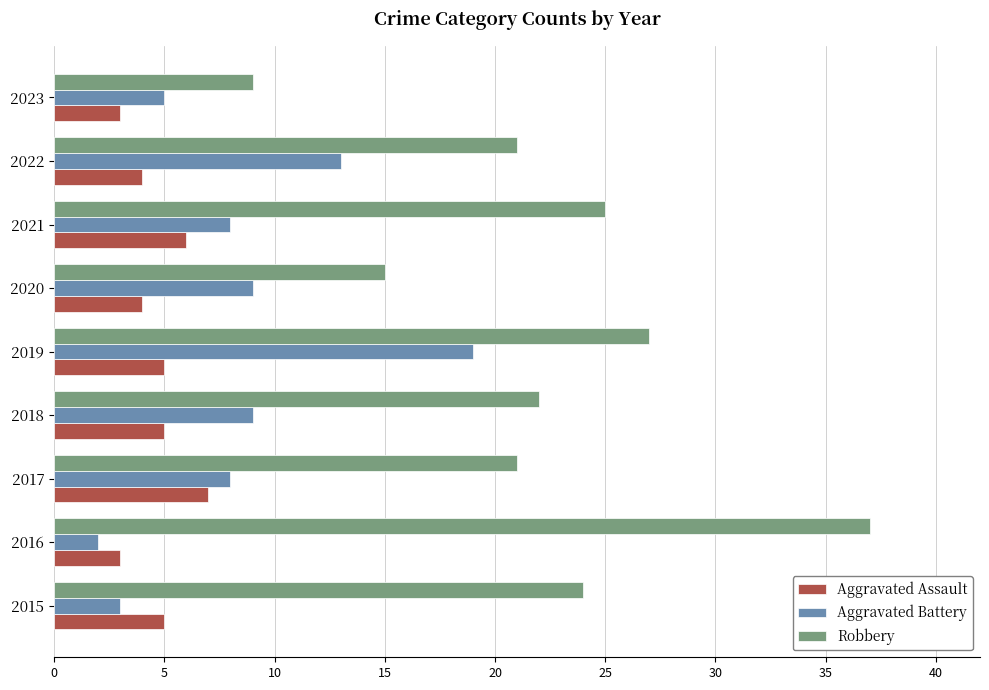

True or false: Aggravated Battery has a value of 19 at 2022.

False